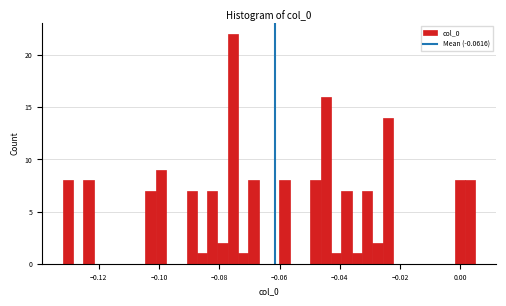

Around what value on the x-axis is the tallest bar? Give the approximate position of its centre, as read against the axis.

-0.076